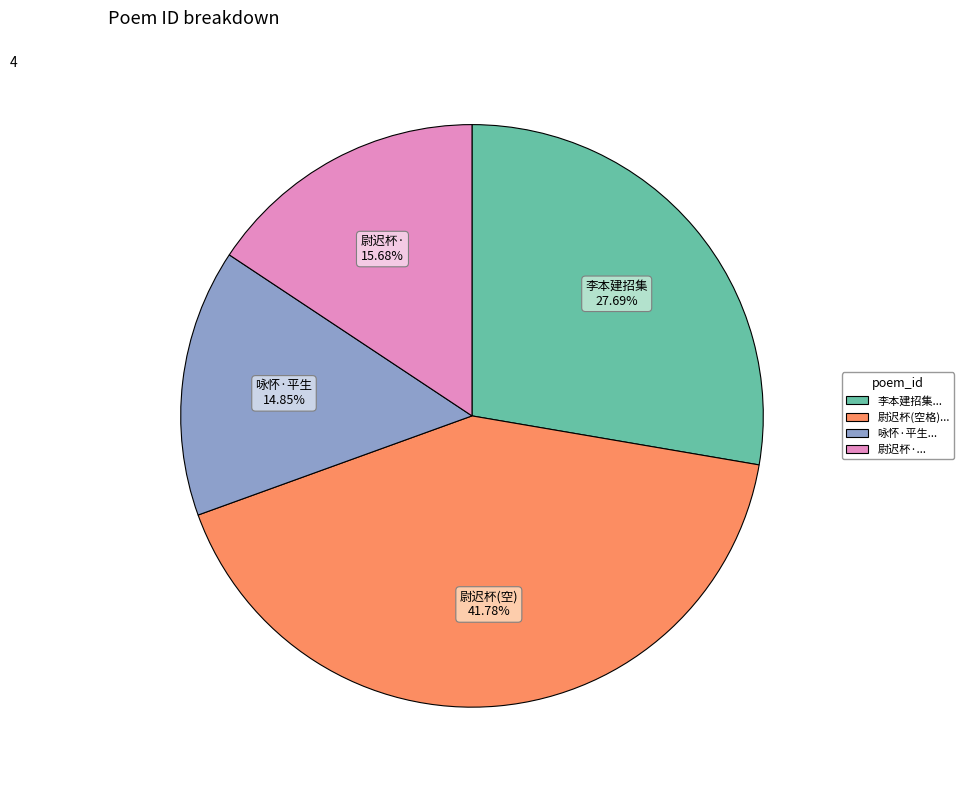

Does any single category account for the majority?

No